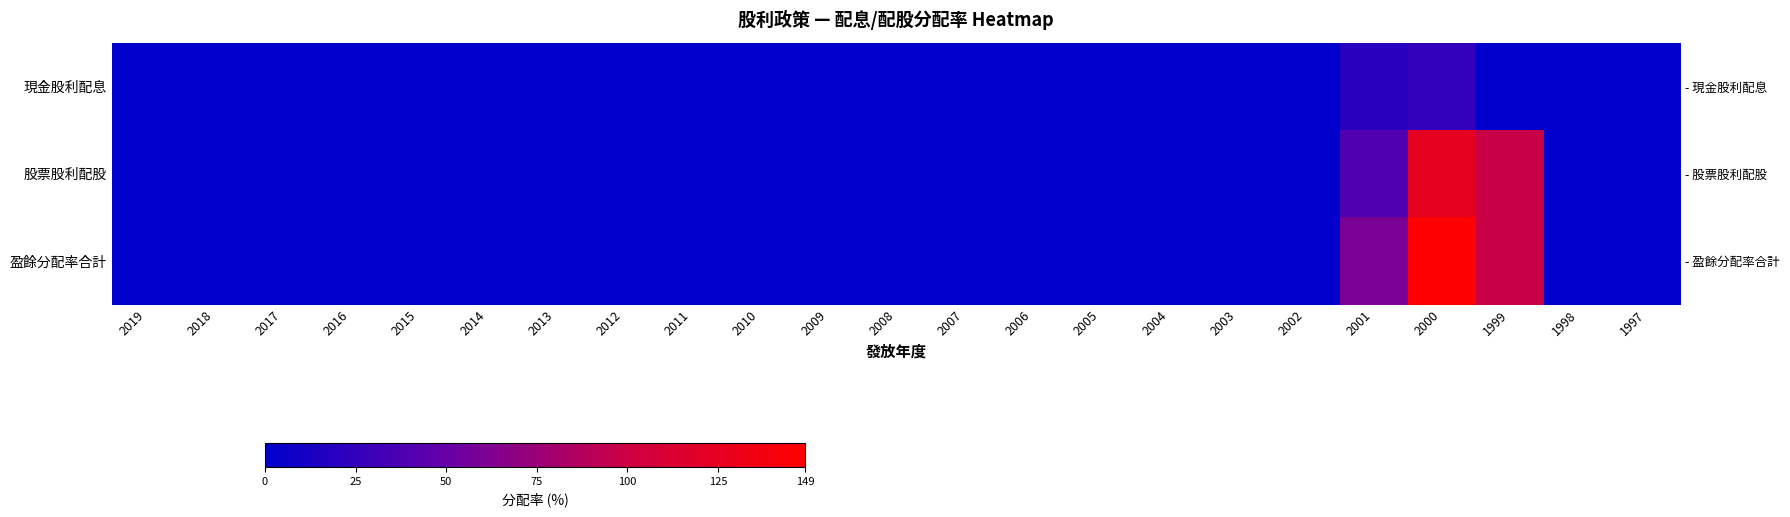

Which series has the largest range (max minus min)?

盈餘分配率合計